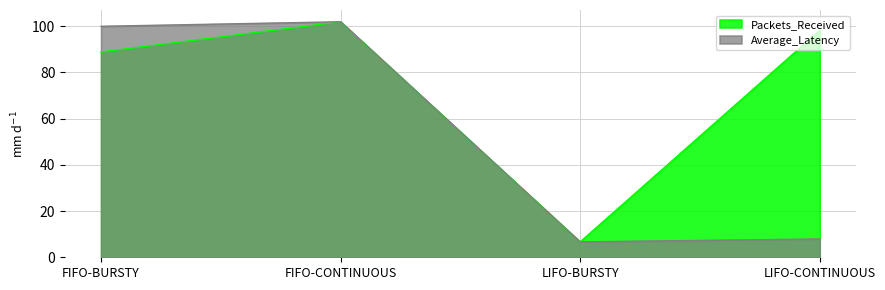

Which series has the largest range (max minus min)?

Packets_Received